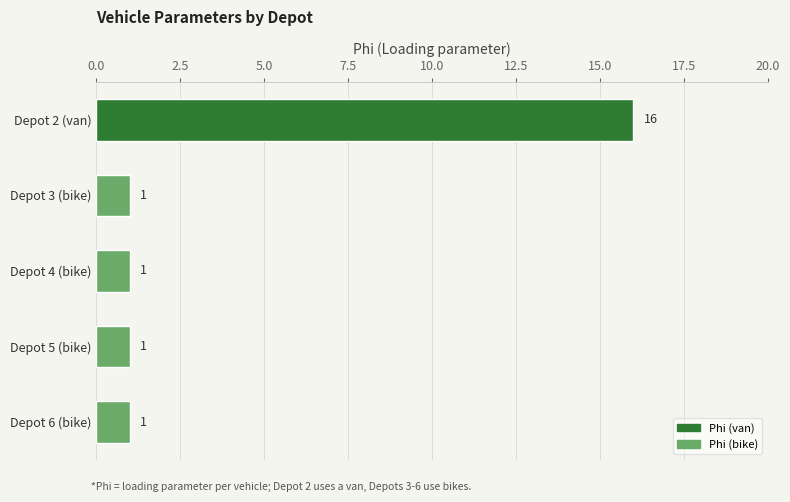

Between Depot 2 (van) and Depot 5 (bike), which is larger?

Depot 2 (van)